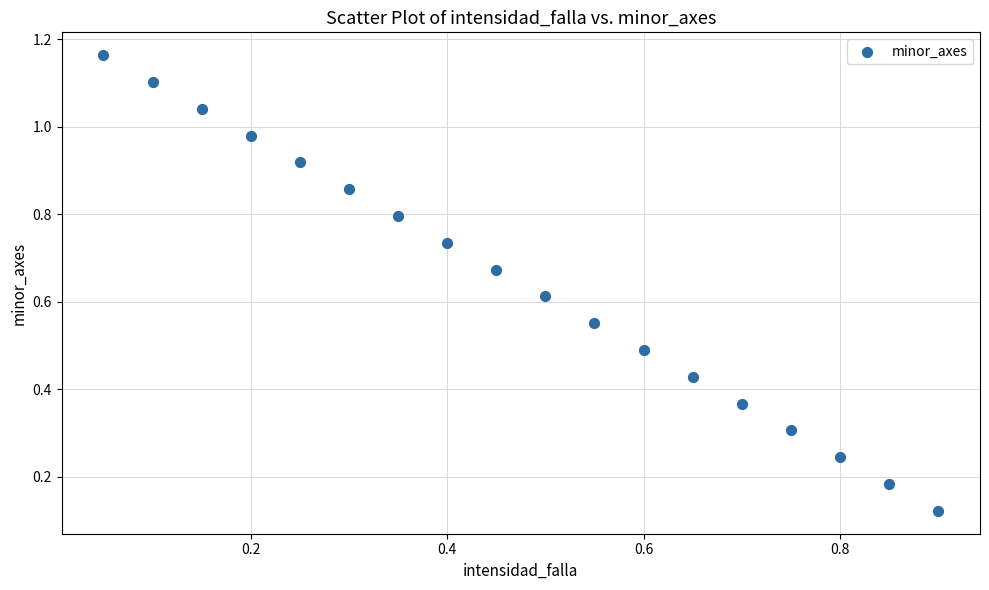

What is the range of X values (max minus min)?

0.8